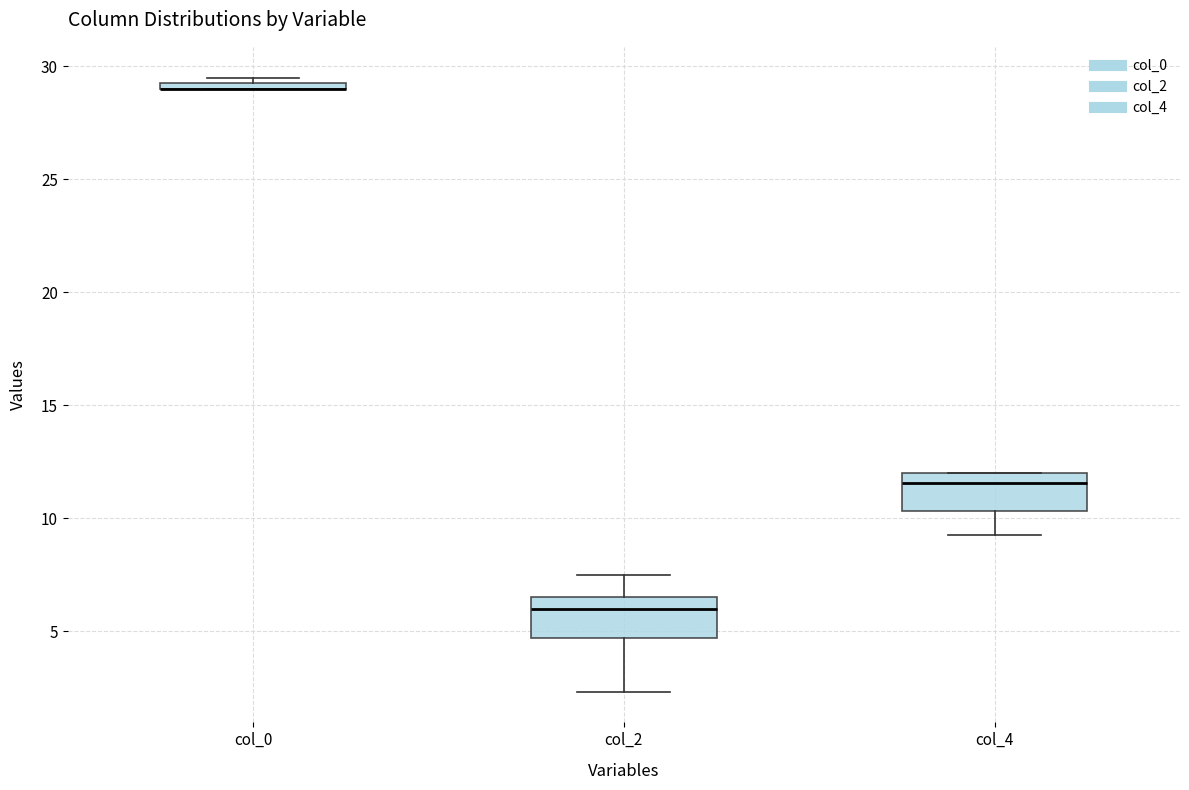

Where is the upper edge of the box for col_2 on the y-axis? The values are not printed on the chart, so give them approximately, as read against the axis.

6.5